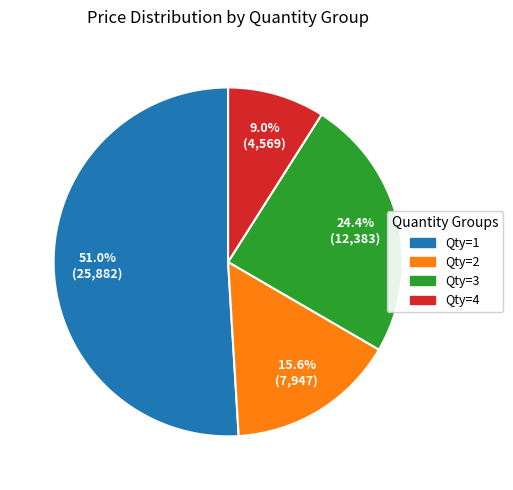

Is there any slice that represents more than half of the pie?

Yes